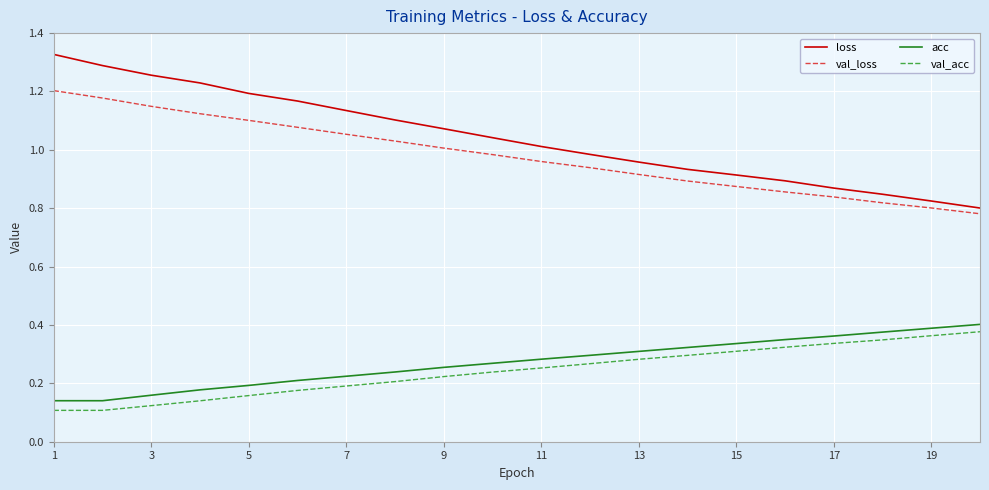

True or false: val_loss and loss intersect in this chart.

False